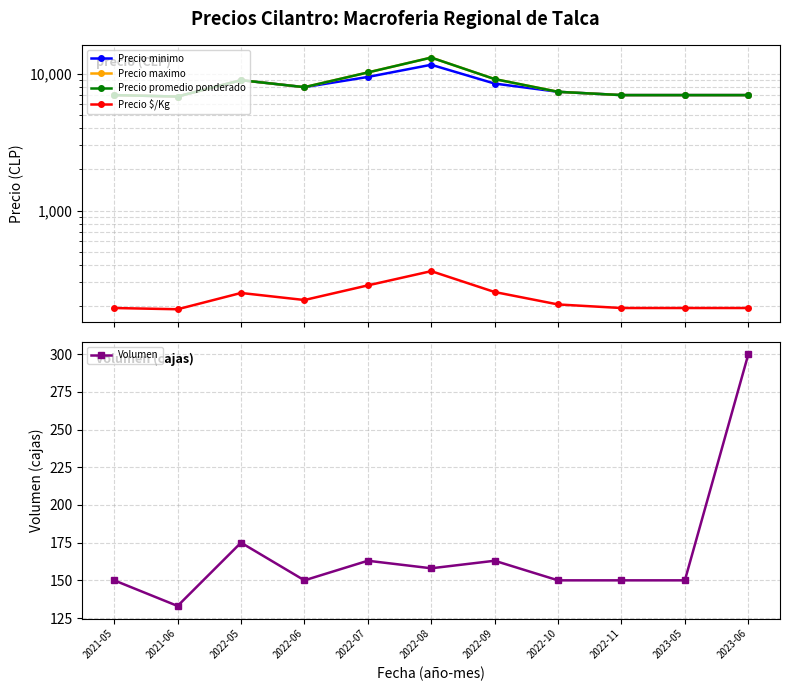

What is the label of the 11th point from the left?

2023-06